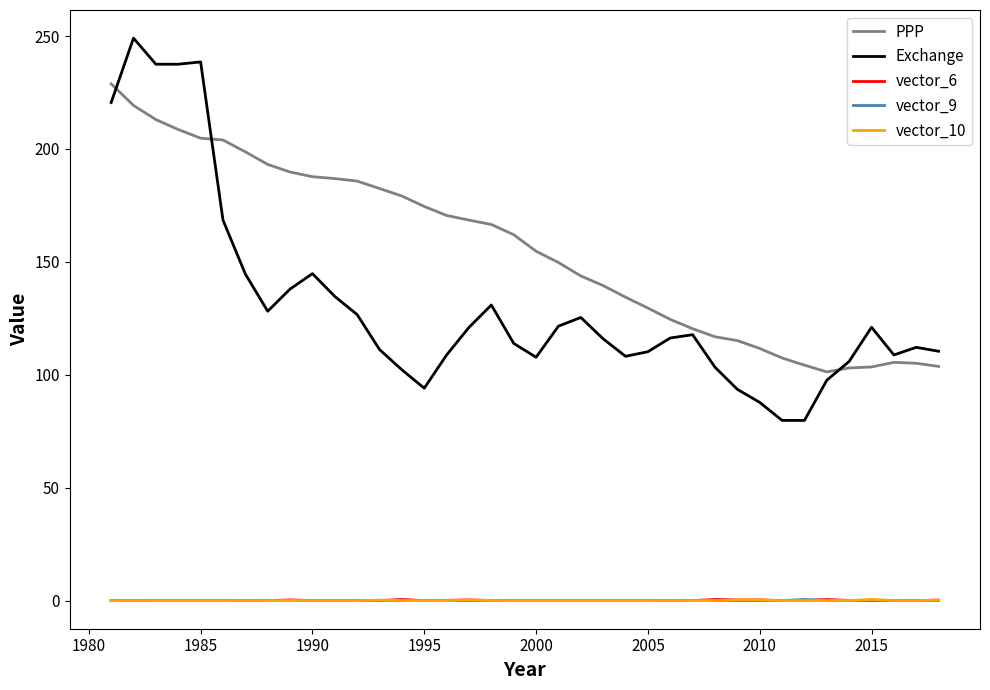

Which series has the largest total across all categories?

PPP